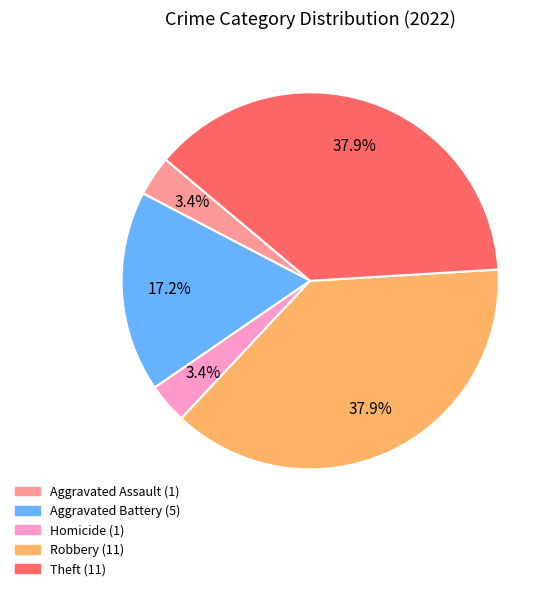

Does any single category account for the majority?

No